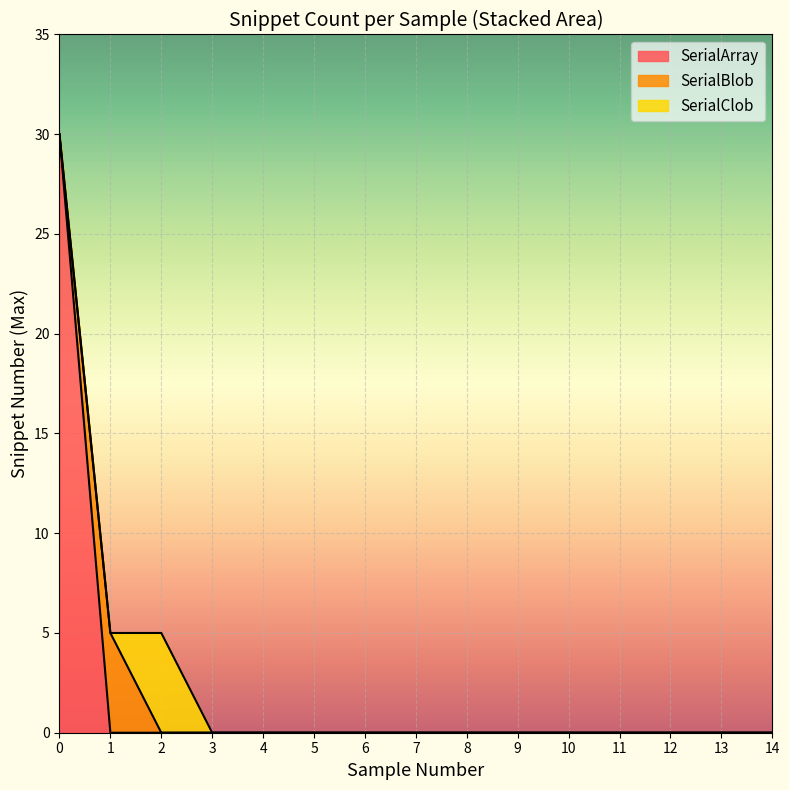

Where do SerialBlob and SerialClob first cross each other?

1 and 2